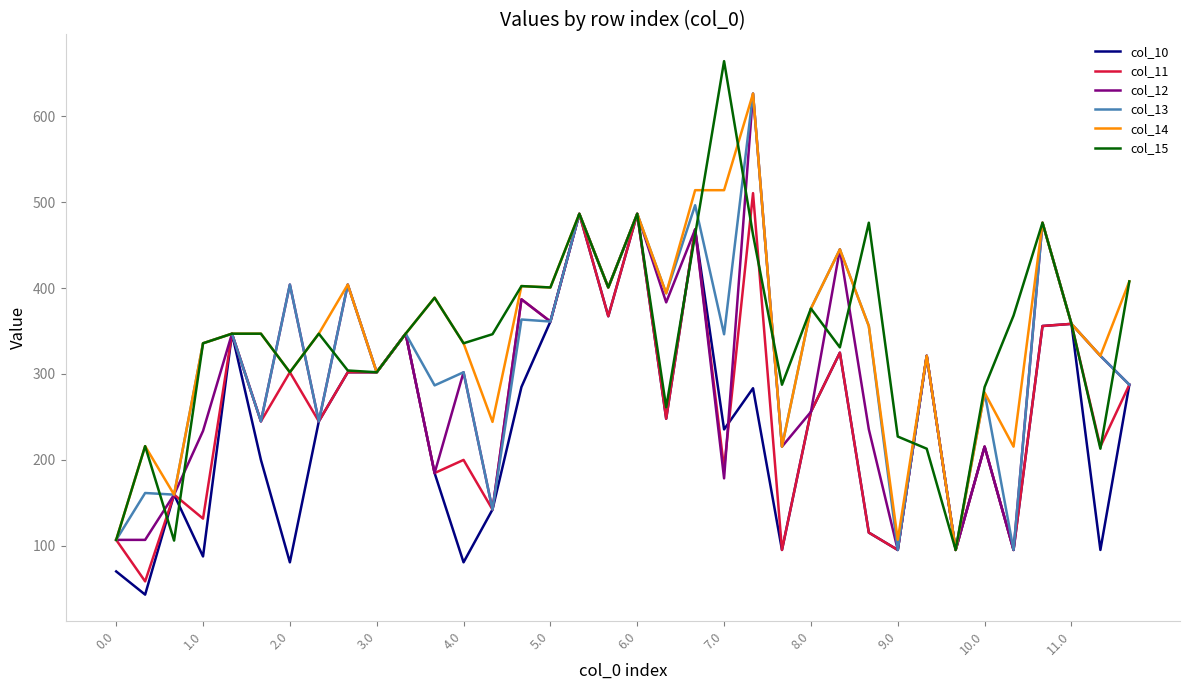

Does the chart display data point markers on the line(s)?

No